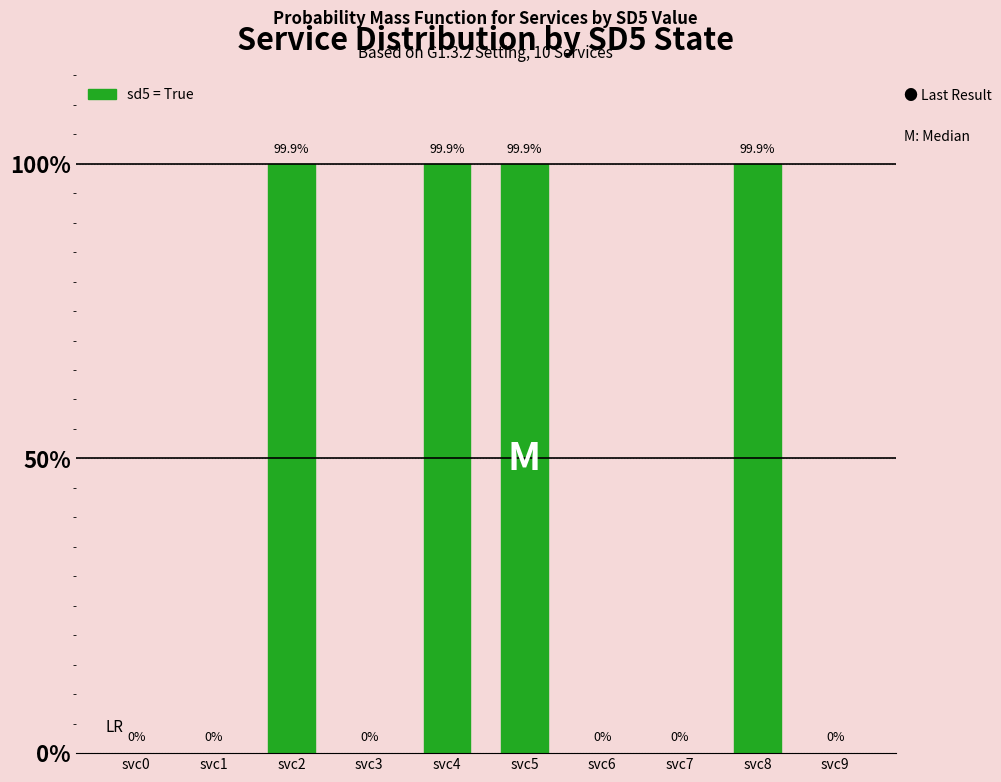

What value does the data have at svc4?

99.9